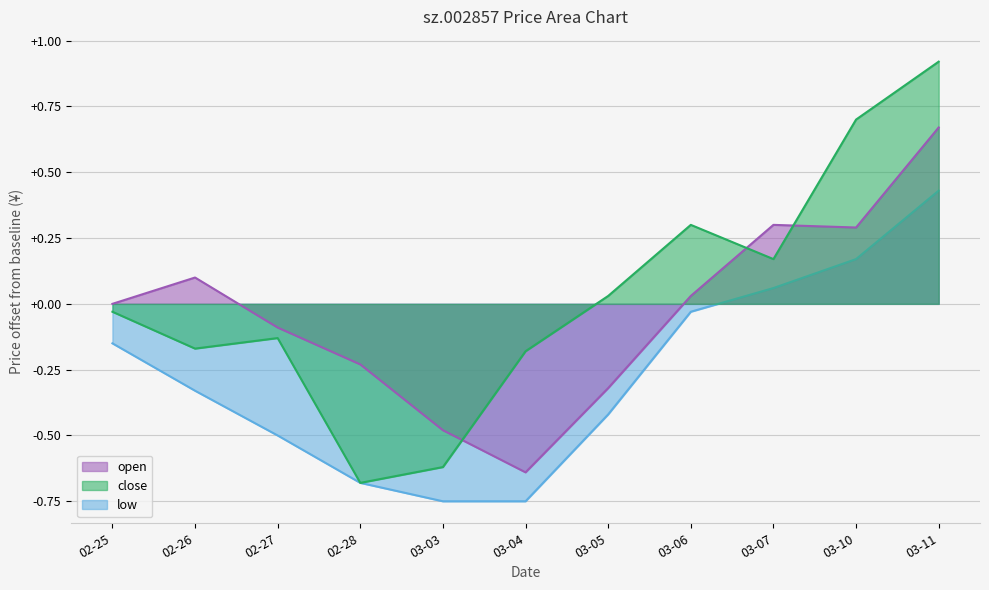

The value of open at 03-07 is 0.1. True or false?

False